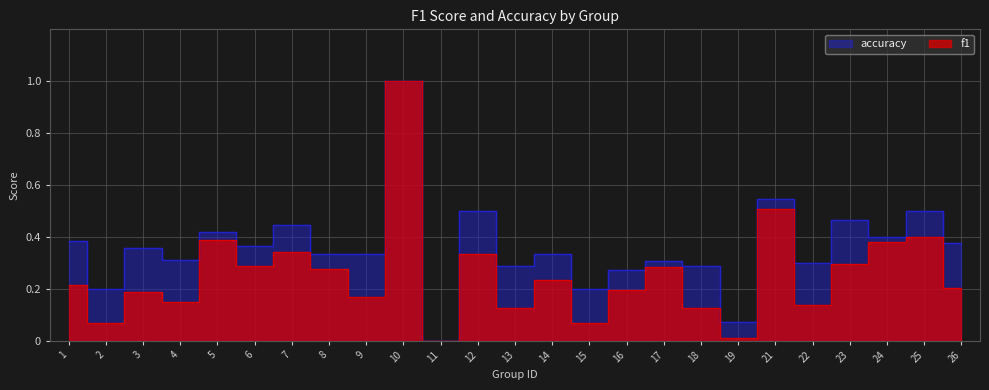

List the series in order of their peak value, lowest first.

f1, accuracy